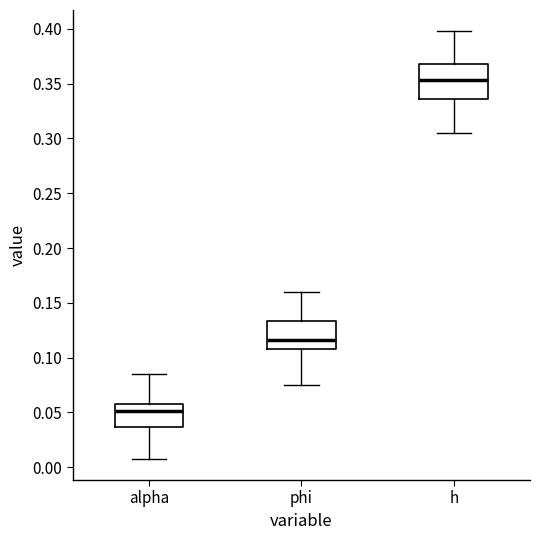

Which box has the highest median line?

h